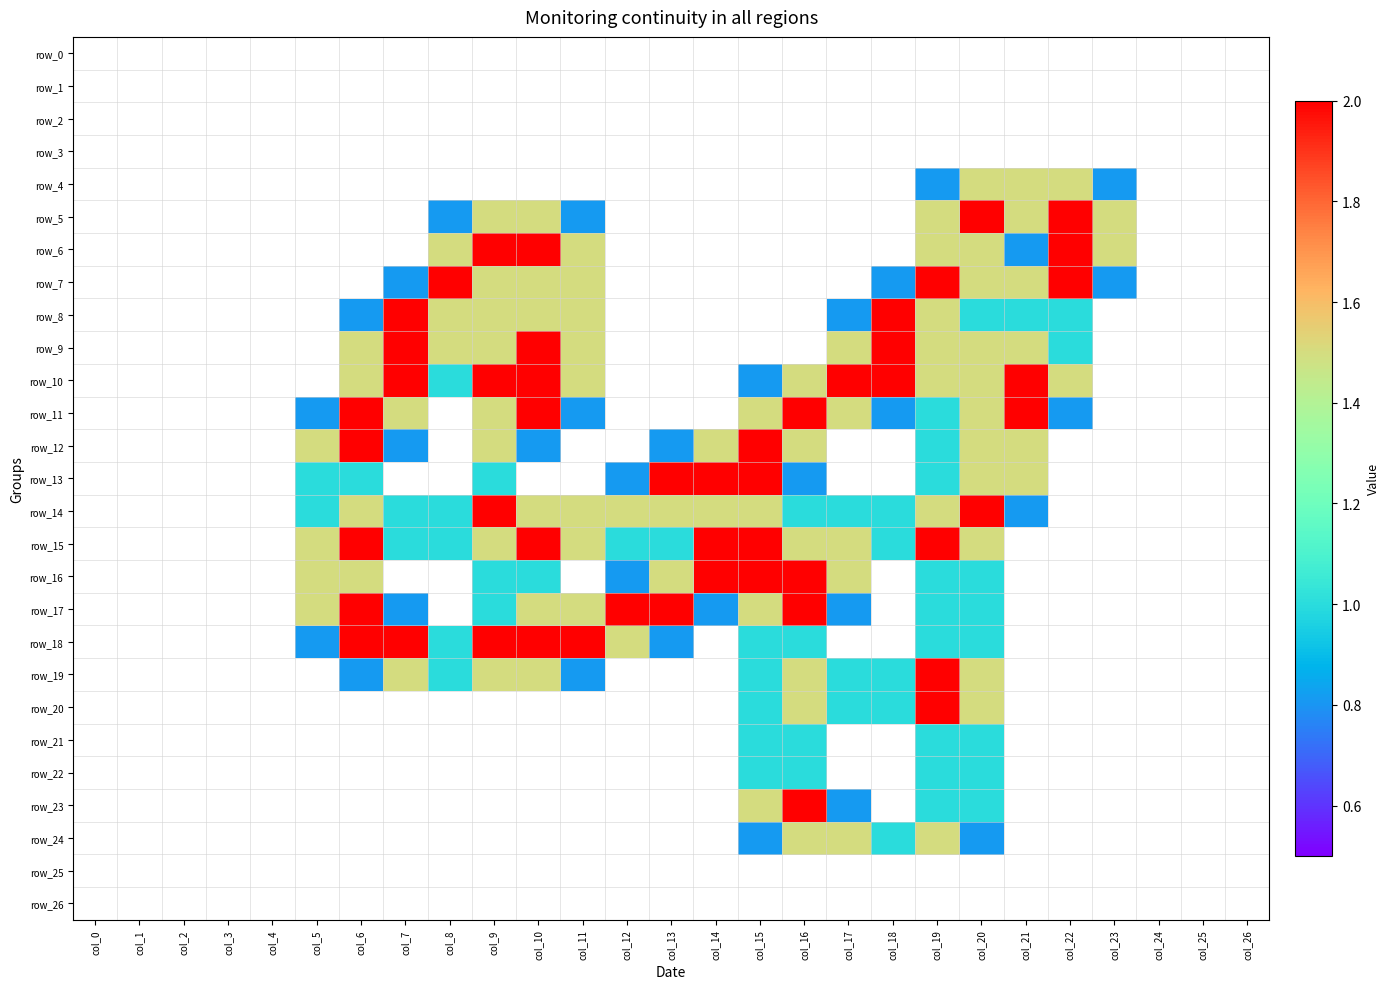

Rank the series at col_1 from lowest to highest value.

row_0, row_1, row_2, row_3, row_4, row_5, row_6, row_7, row_8, row_9, row_10, row_11, row_12, row_13, row_14, row_15, row_16, row_17, row_18, row_19, row_20, row_21, row_22, row_23, row_24, row_25, row_26